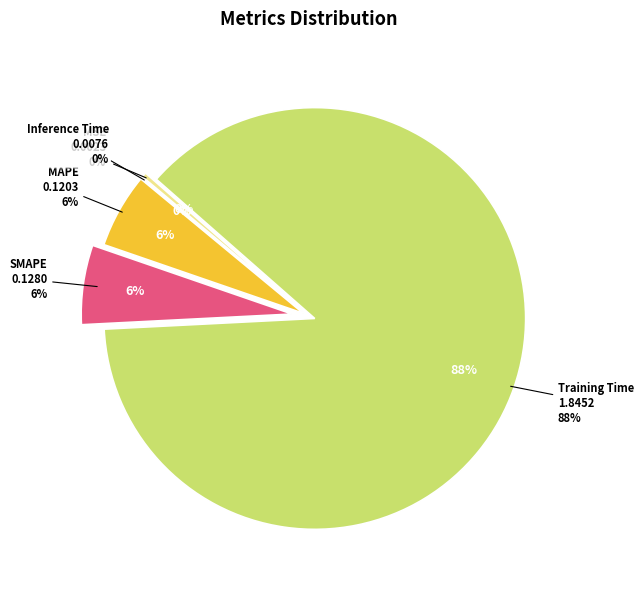

Is there any slice that represents more than half of the pie?

Yes